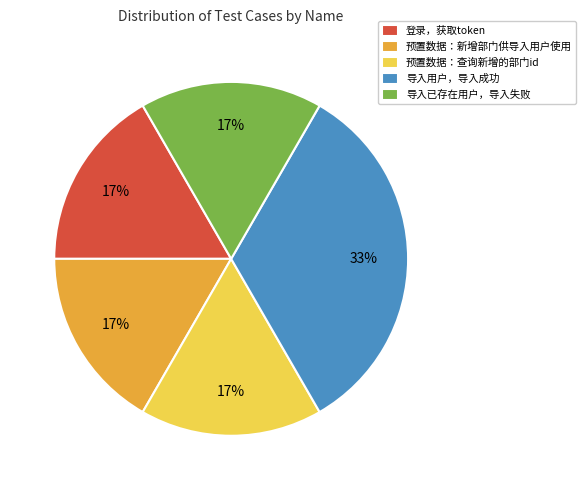

To the nearest percent, what is the combined percentage of 预置数据：查询新增的部门id and 导入用户，导入成功?

50%